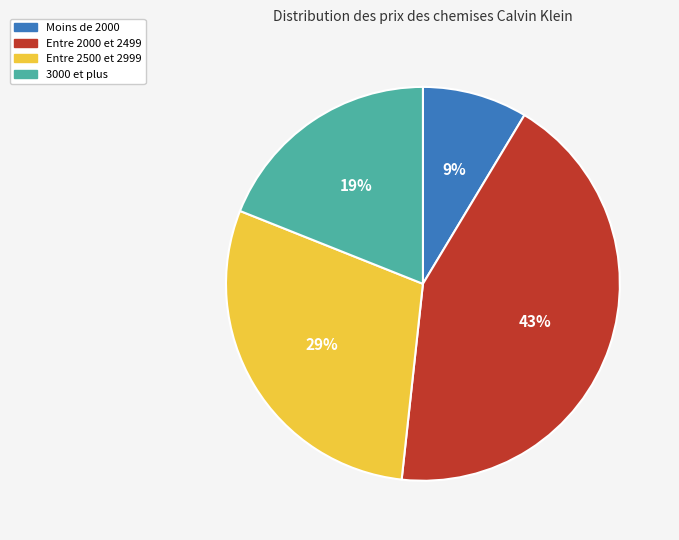

Is there any slice that represents more than half of the pie?

No